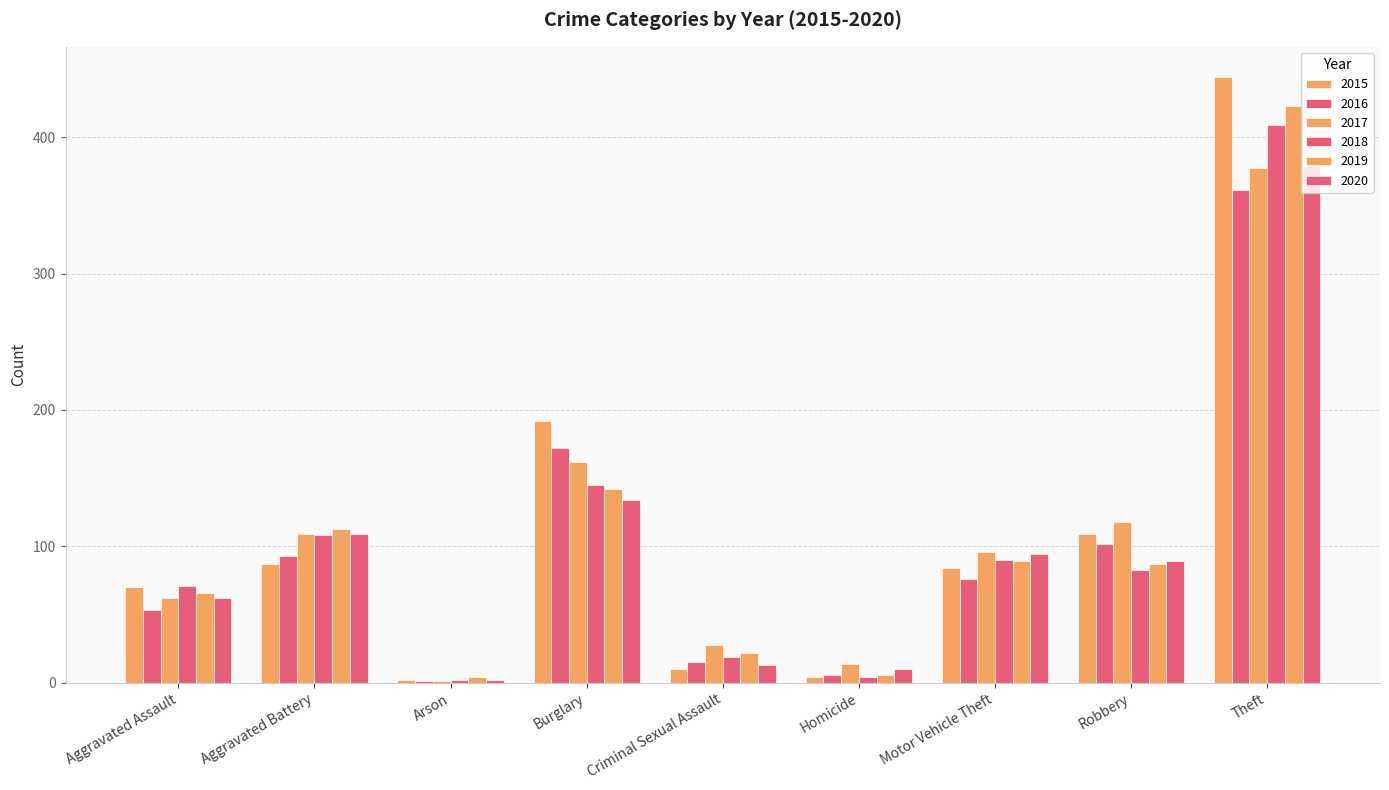

Are the bars horizontal?

No